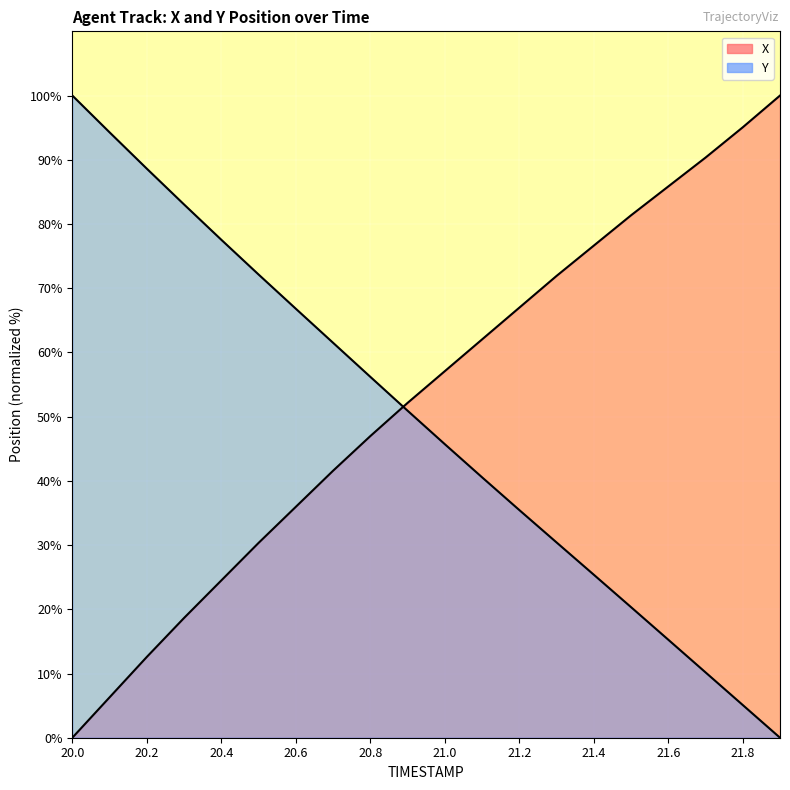

After their last crossing, which series has the higher values: X or Y?

X